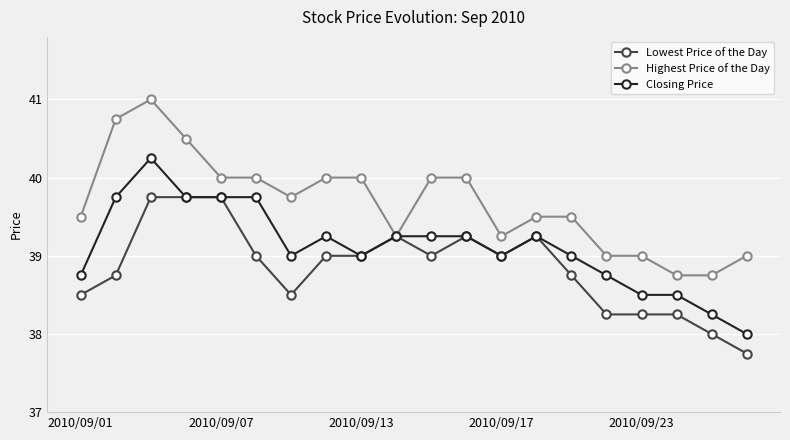

What is the average value of the Lowest Price of the Day series?

38.9